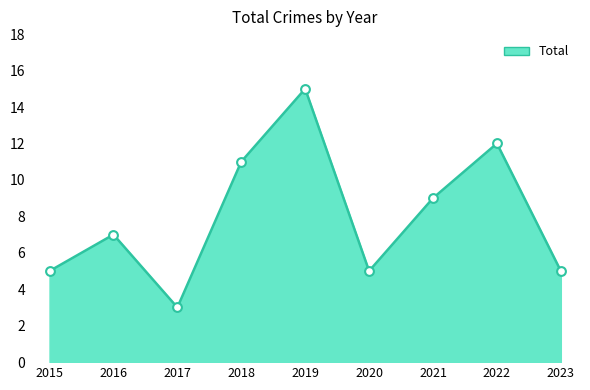

What is the change in value from 2019 to 2022?

-3